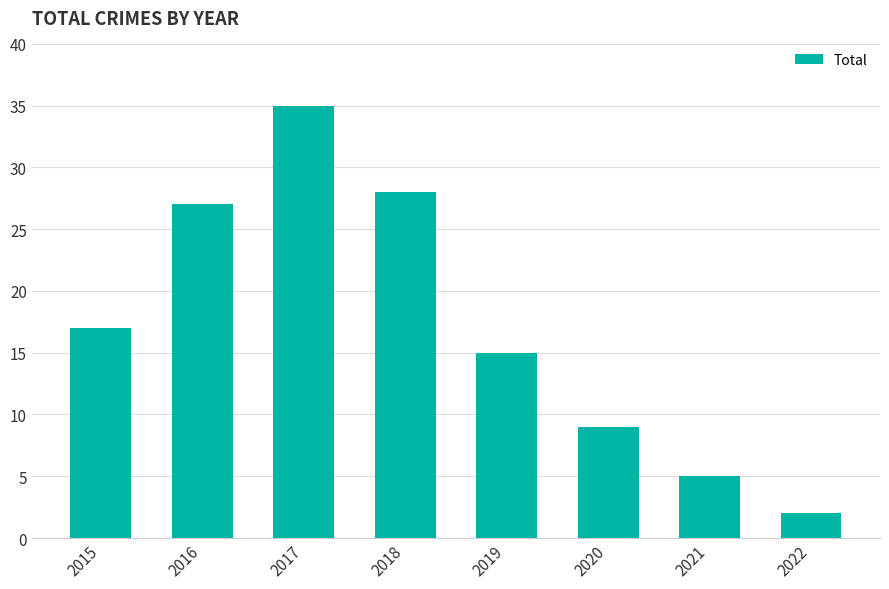

Count the number of categories in the chart.

8